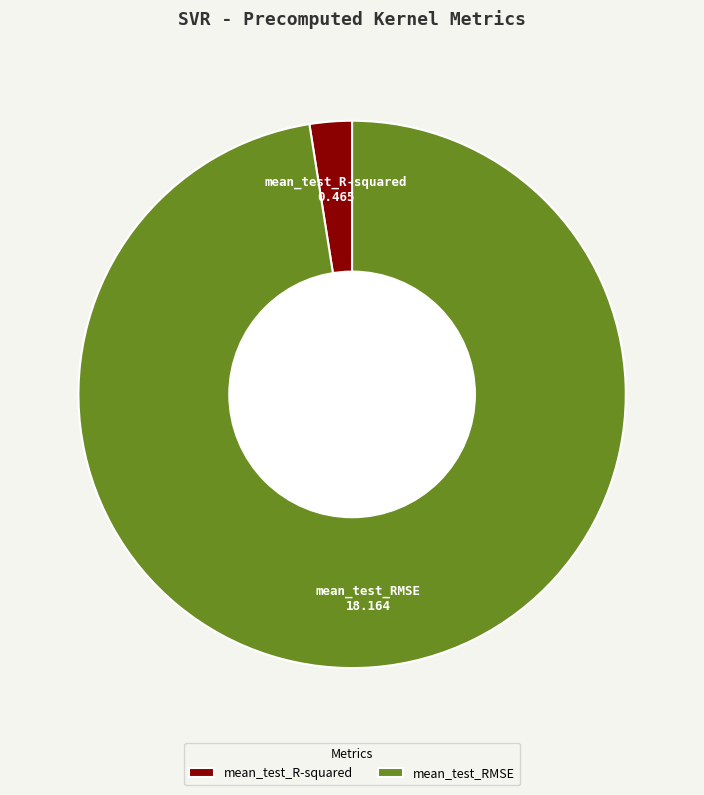

True or false: mean_test_R-squared accounts for 2% of the total.

True